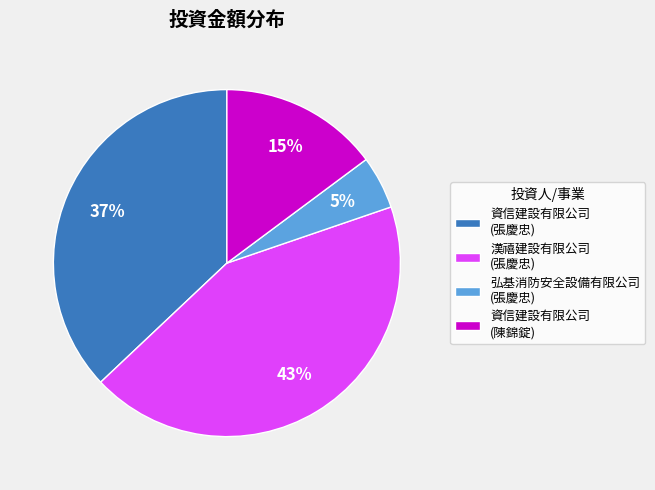

Rank the categories by value from lowest to highest.

弘基消防安全設備有限公司 (張慶忠), 資信建設有限公司 (陳錦錠), 資信建設有限公司 (張慶忠), 漢禧建設有限公司 (張慶忠)